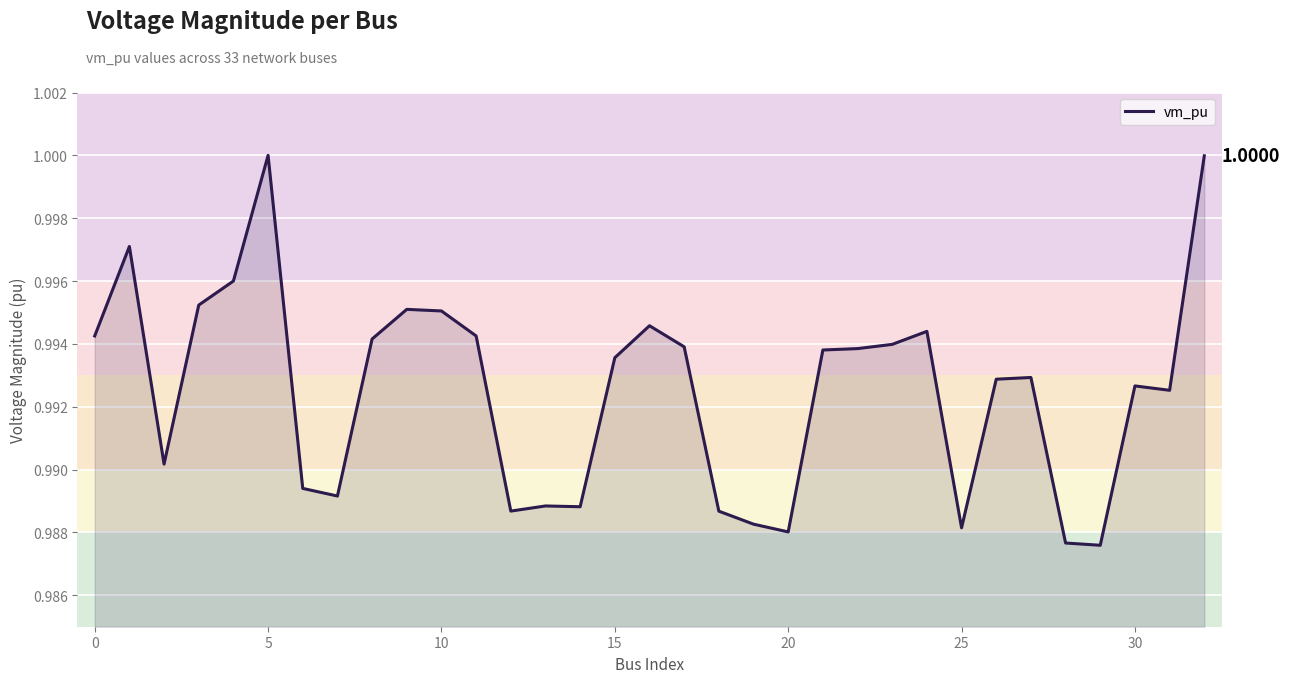

Where is the data nearest to the value 0?

29